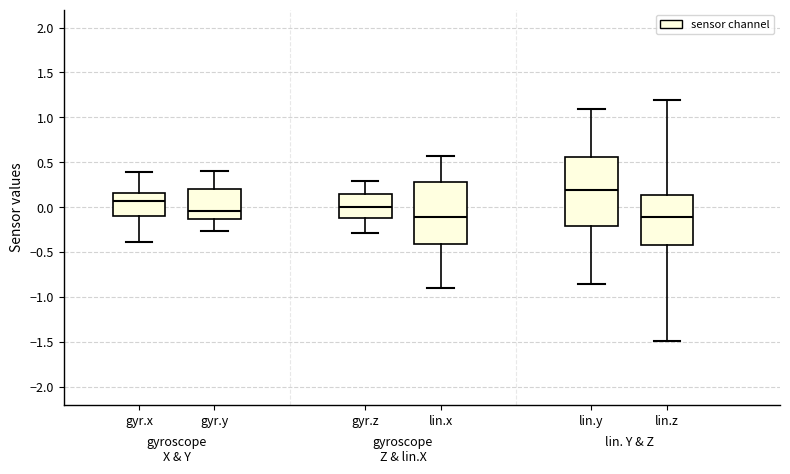

Reading left to right, transcribe this box plot: for each box, give where its median line is, the range the box spans, and where its two whiskers end, as read against the y-axis. The values are not printed on the chart, so give them approximately, as read against the axis.

gyr.x: median 0.05, box -0.10 to 0.15, whiskers -0.40 to 0.40
gyr.y: median -0.05, box -0.15 to 0.20, whiskers -0.25 to 0.40
gyr.z: median 0.00, box -0.15 to 0.15, whiskers -0.30 to 0.30
lin.x: median -0.10, box -0.40 to 0.30, whiskers -0.90 to 0.55
lin.y: median 0.20, box -0.20 to 0.55, whiskers -0.85 to 1.10
lin.z: median -0.10, box -0.40 to 0.15, whiskers -1.50 to 1.20